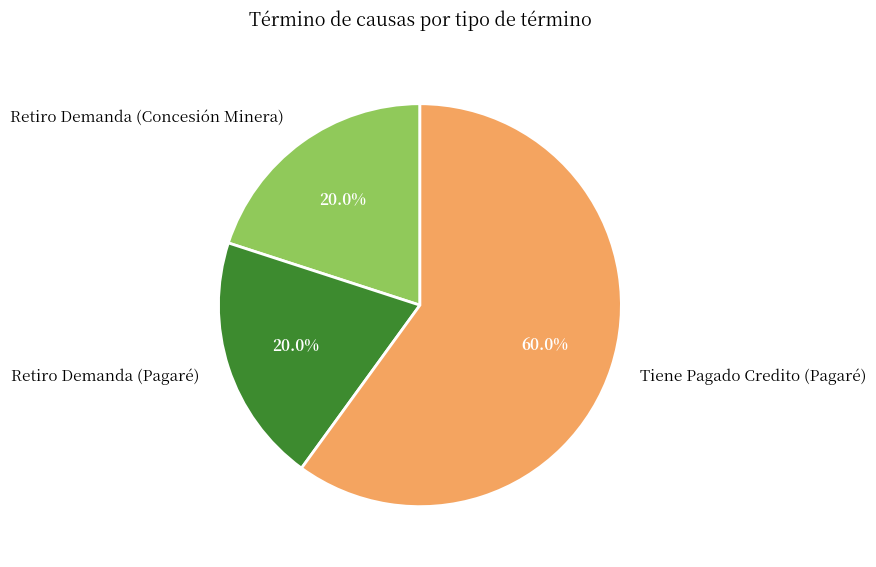

True or false: Retiro Demanda (Concesión Minera) accounts for 31% of the total.

False